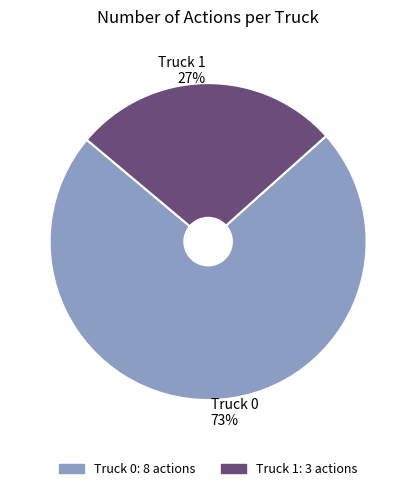

Is the sum of Truck 0 and Truck 1 greater than half?

Yes